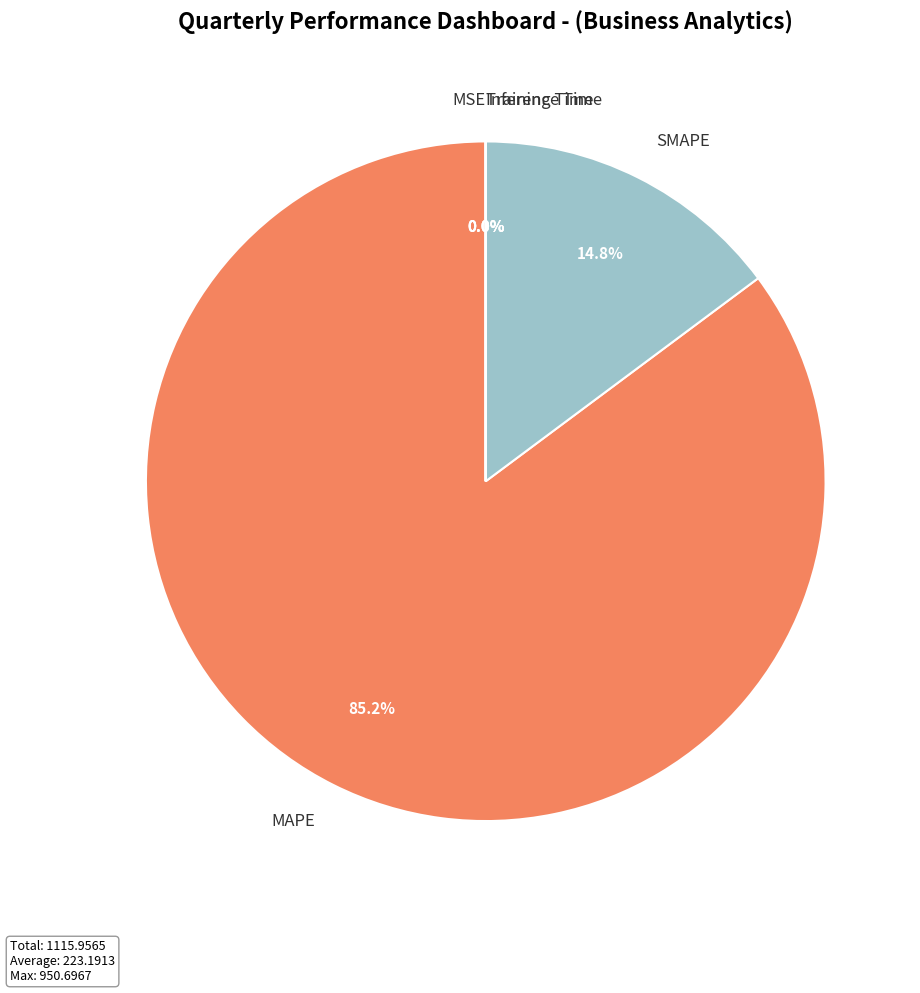

Does SMAPE represent more than half of the total?

No